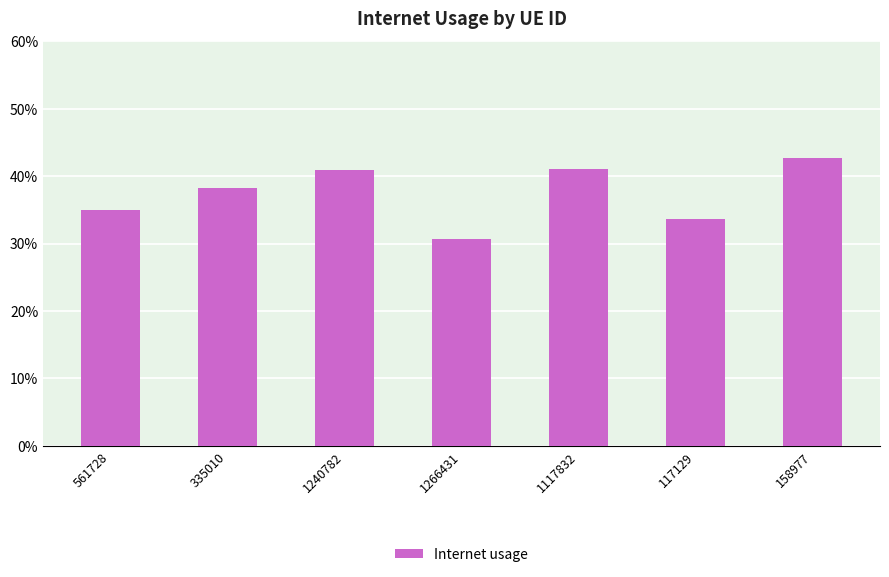

The chart shows a value of 0.6 at 117129. True or false?

False